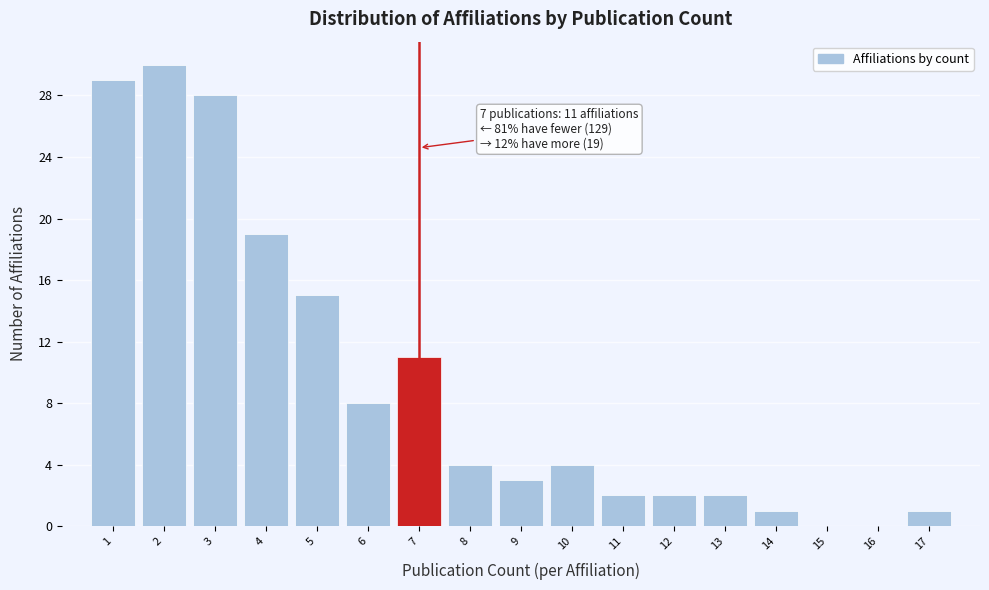

Reading left to right, extract all data points from this chart.

1=29	2=30	3=28	4=19	5=15	6=8	7=11	8=4	9=3	10=4	11=2	12=2	13=2	14=1	15=0	16=0	17=1